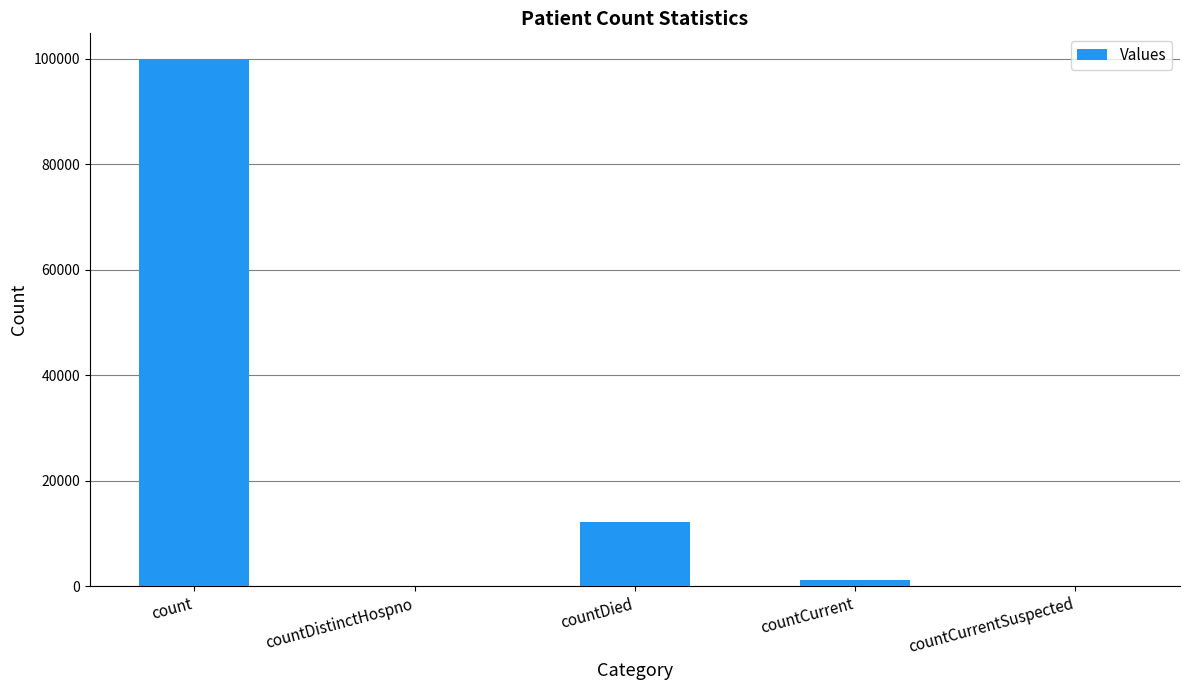

What value does the data have at countDied, to the nearest 10?

12190